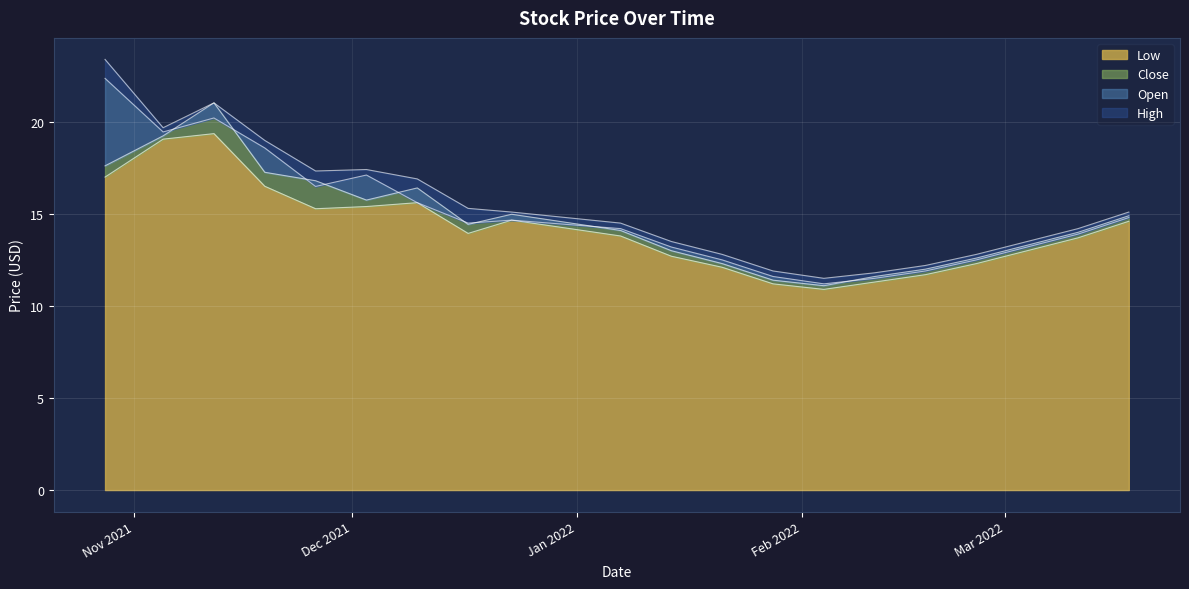

What is the difference between the highest and lowest values at 2022-02-11?

0.5